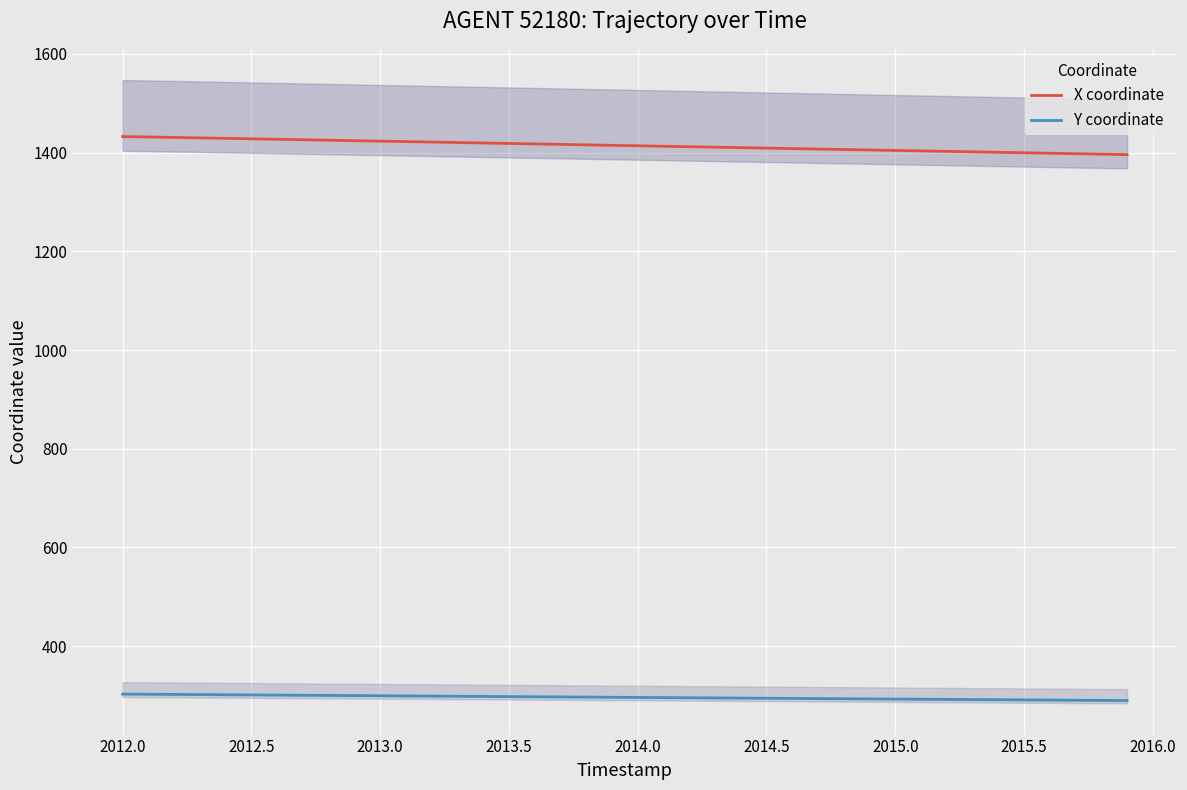

What is the highest value of the X coordinate series?

1432.6